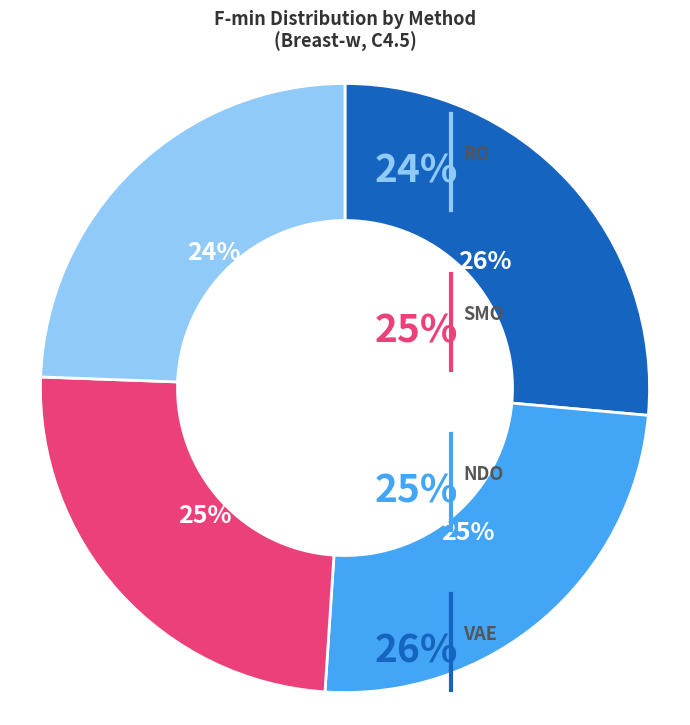

Is there a majority slice in this chart?

No